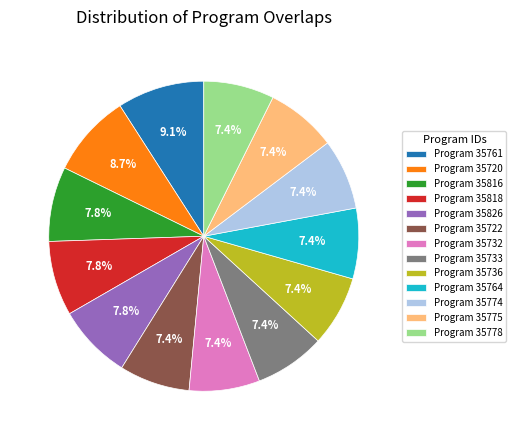

What percentage is NOT represented by Program 35722?

92.6%